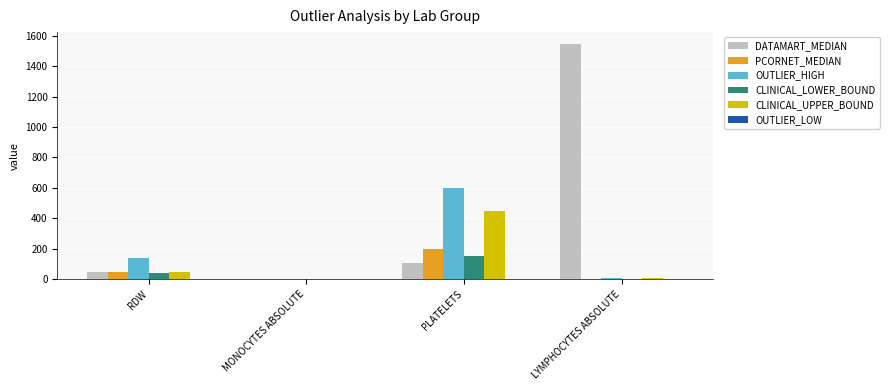

Which category has the highest value across all series?

LYMPHOCYTES ABSOLUTE